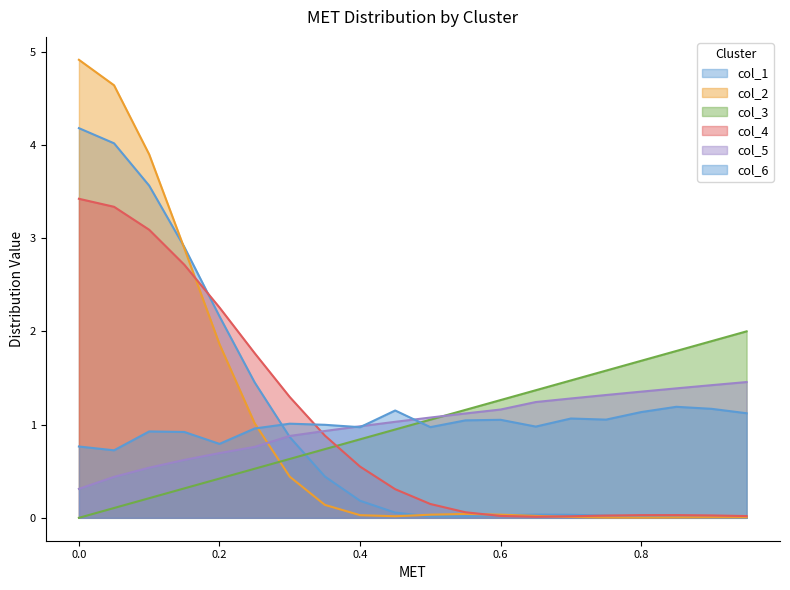

After their last crossing, which series has the higher values: col_1 or col_2?

col_2